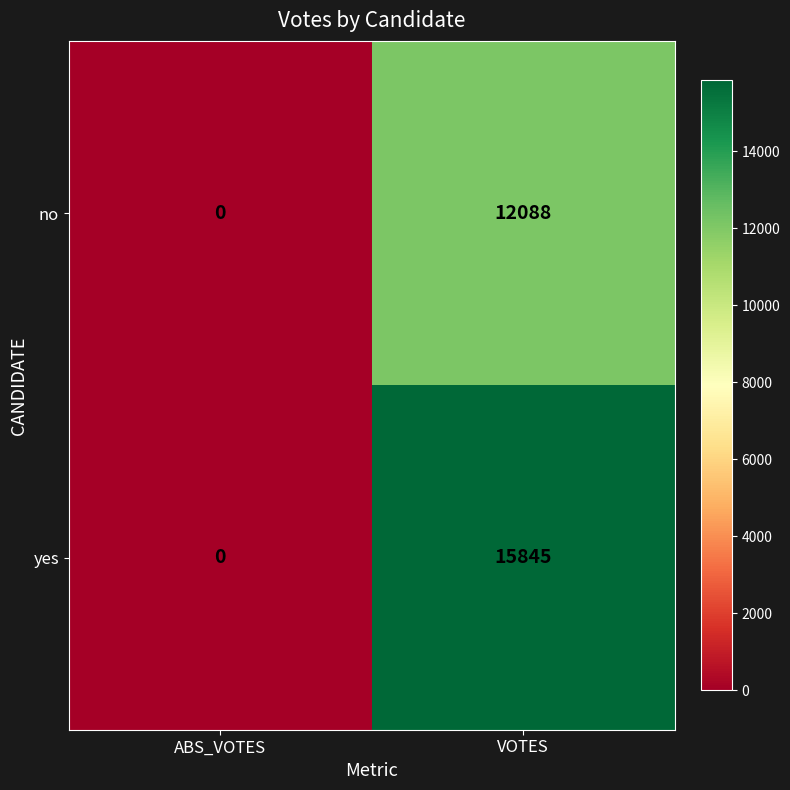

At which category is the sum across all series the highest?

VOTES